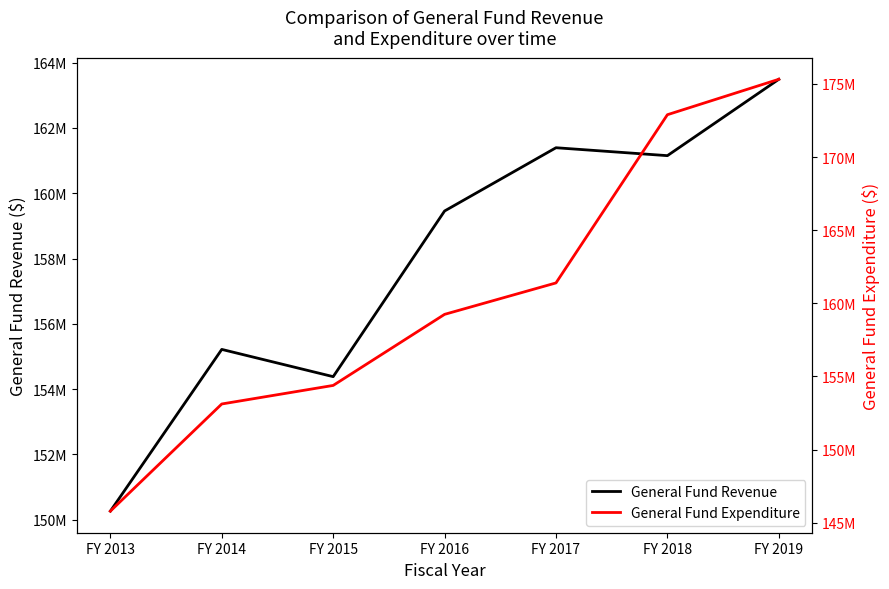

What is the difference between the maximum and minimum values in the General Fund Expenditure series?

29527504